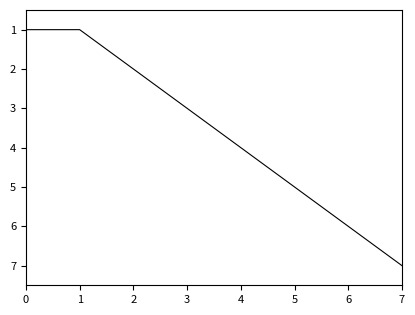

True or false: the data has more than 0 interior local peaks.

False